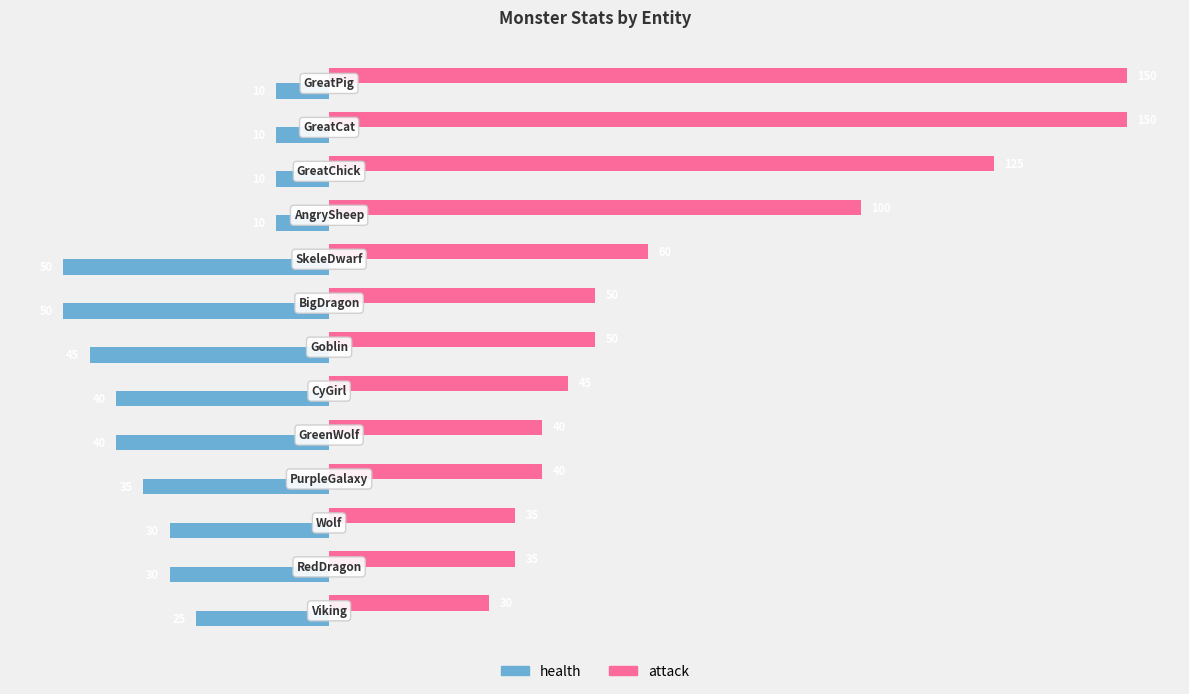

How many data points does each series have?

13